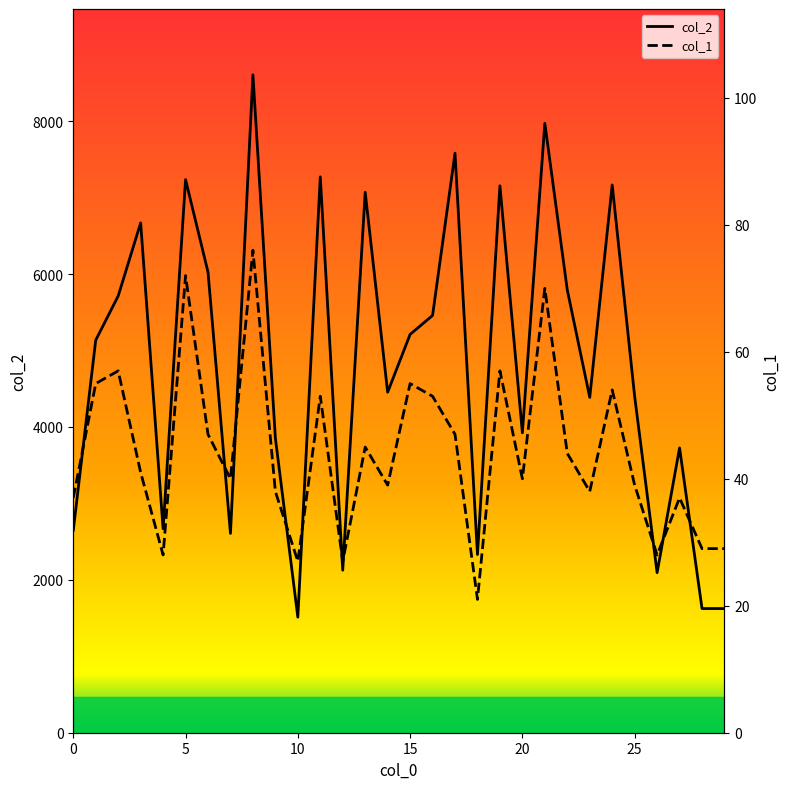

Which has a higher value, 20 or 11?

11